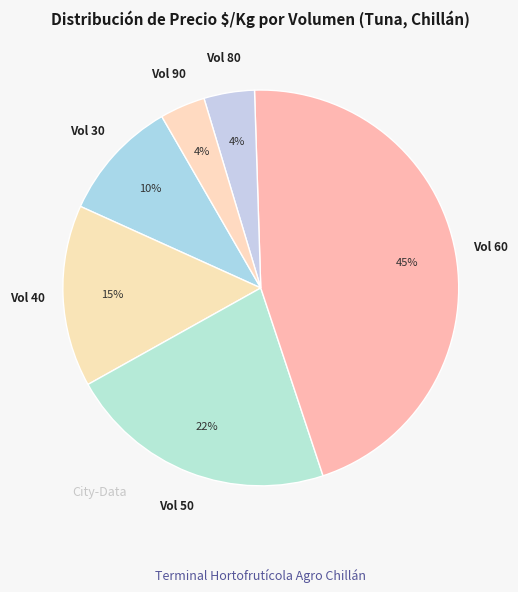

How many slices are in this pie chart?

6